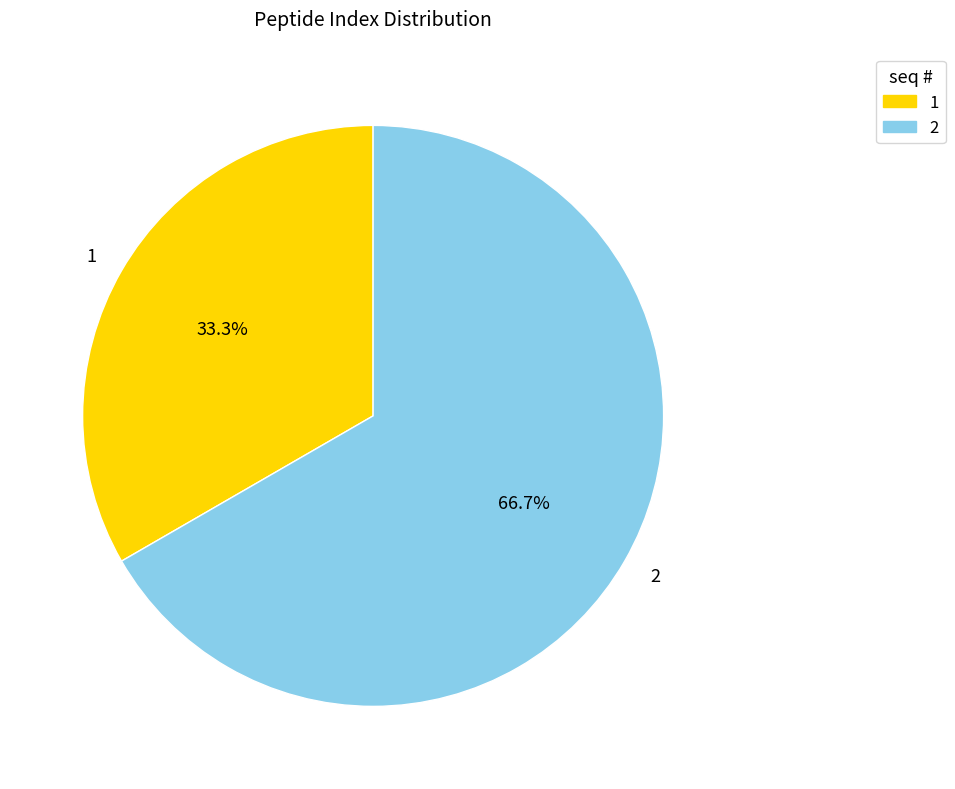

To the nearest percent, what is the difference between the largest and smallest slice percentages?

33%